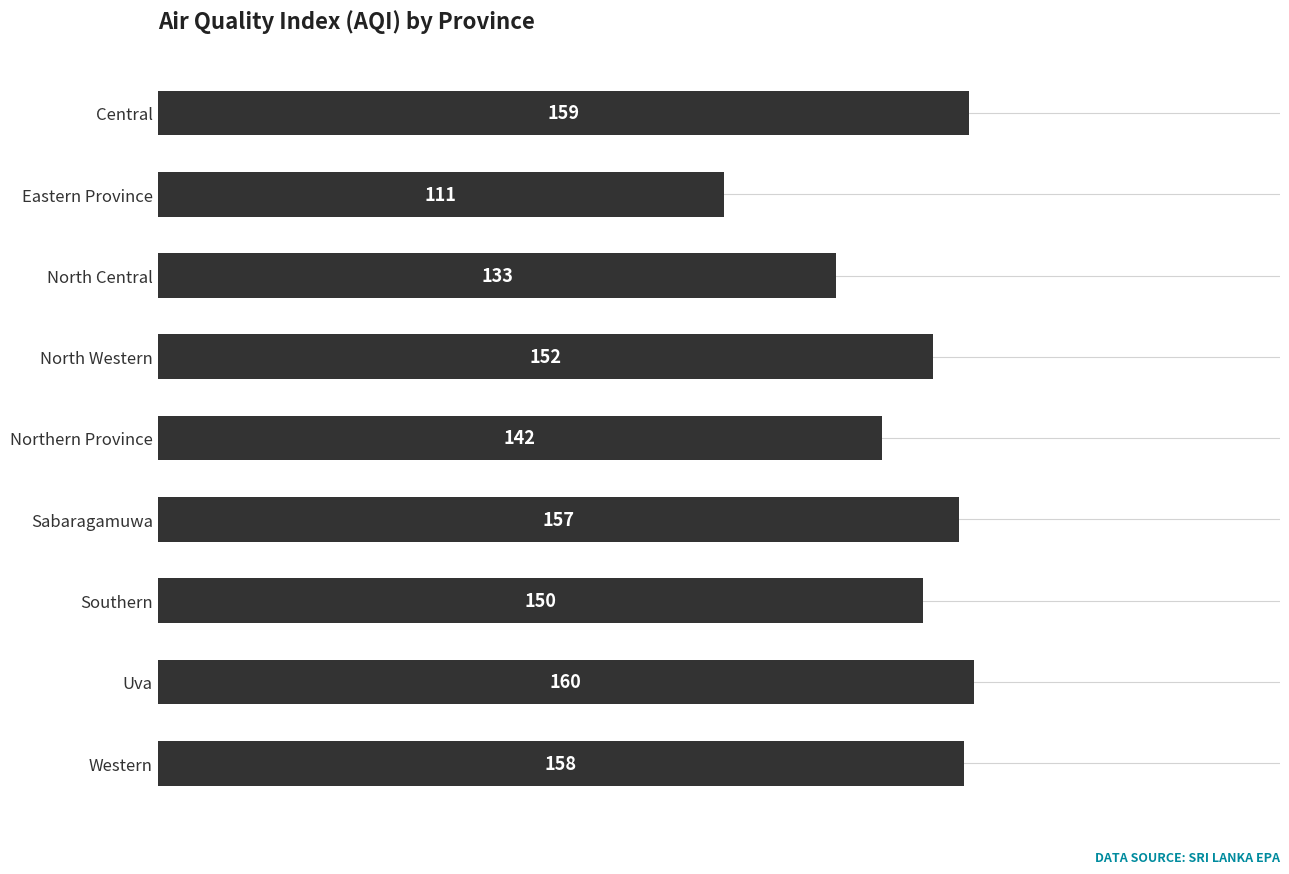

Which category has the highest value across all series?

Uva